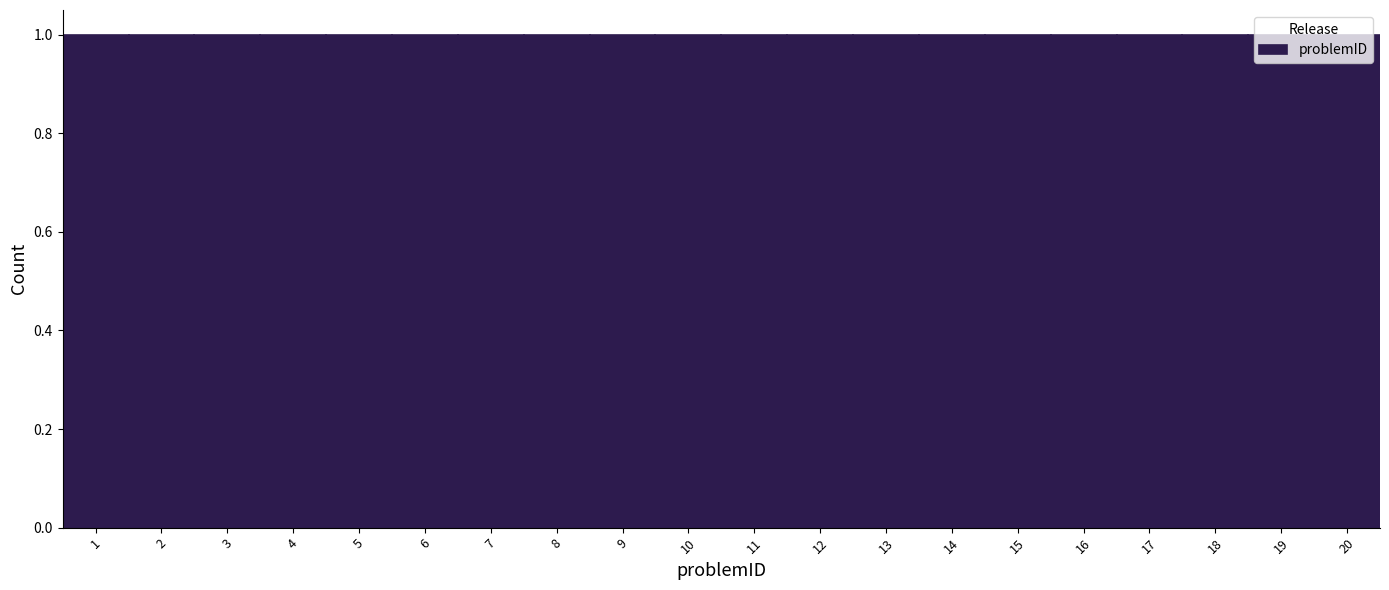

Reading left to right, transcribe this chart: for each bar, give the range it covers on the x-axis and its height. The values are not printed on the chart, so give them approximately, as read against the axis.

0.5 to 1.5: 1
1.5 to 2.5: 1
2.5 to 3.5: 1
3.5 to 4.5: 1
4.5 to 5.5: 1
5.5 to 6.5: 1
6.5 to 7.5: 1
7.5 to 8.5: 1
8.5 to 9.5: 1
9.5 to 10.5: 1
10.5 to 11.5: 1
11.5 to 12.5: 1
12.5 to 13.5: 1
13.5 to 14.5: 1
14.5 to 15.5: 1
15.5 to 16.5: 1
16.5 to 17.5: 1
17.5 to 18.5: 1
18.5 to 19.5: 1
19.5 to 20.5: 1